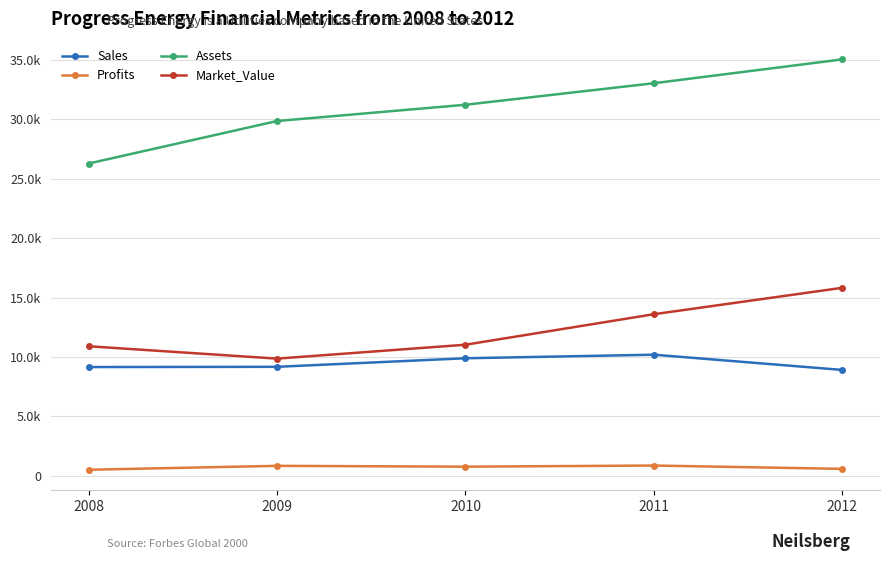

Reading left to right, transcribe all the data shown in this chart.

Sales: 2008=9150	2009=9170	2010=9890	2011=10190	2012=8907
Profits: 2008=500	2009=830	2010=760	2011=856	2012=575
Assets: 2008=26290	2009=29870	2010=31240	2011=33054	2012=35059
Market_Value: 2008=10900	2009=9860	2010=11030	2011=13600	2012=15824